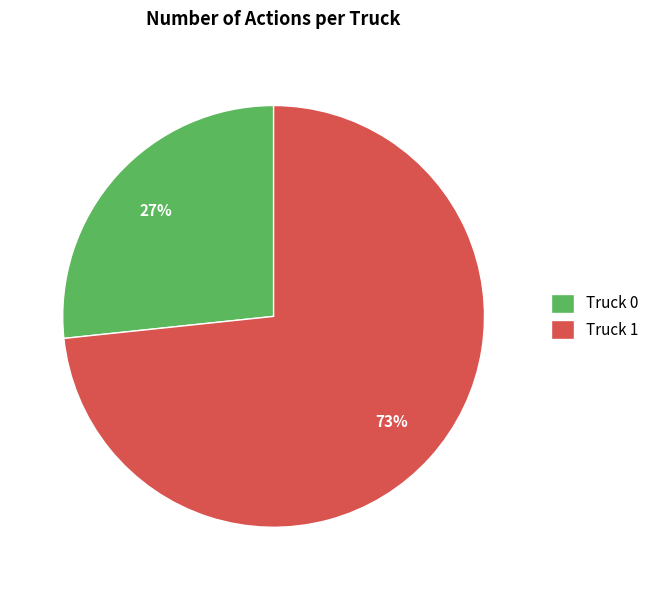

What is the ratio of the value at Truck 0 to the value at Truck 1?

0.4